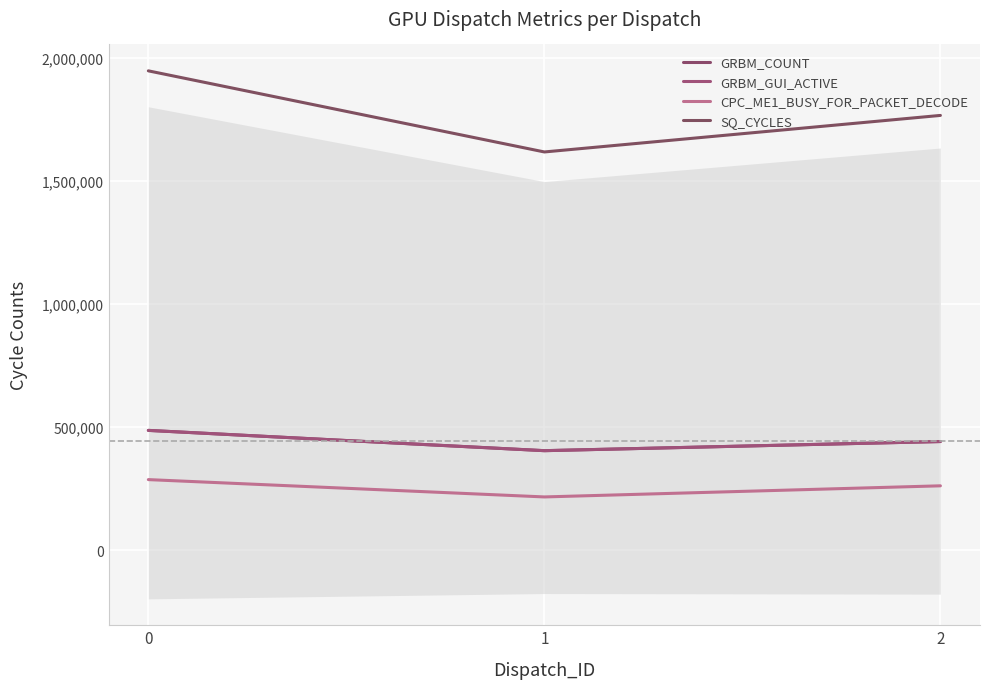

Between 0 and 1, which series saw the biggest shift?

SQ_CYCLES